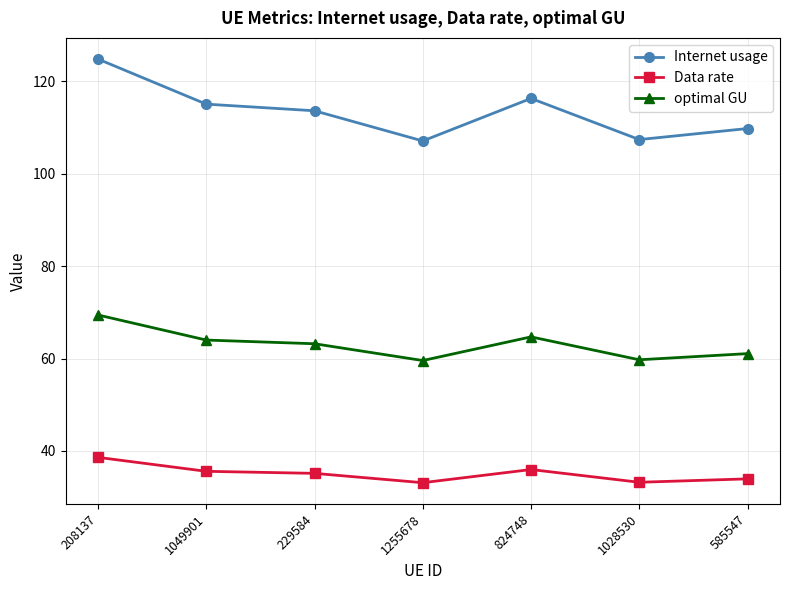

Does the chart display data point markers on the line(s)?

Yes